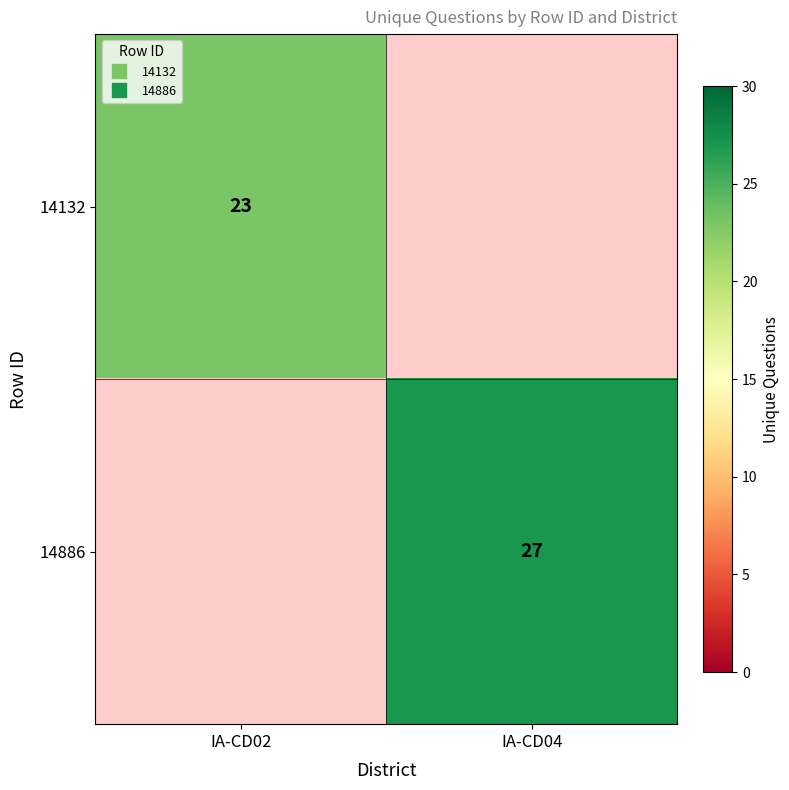

How many series are shown in this chart?

2